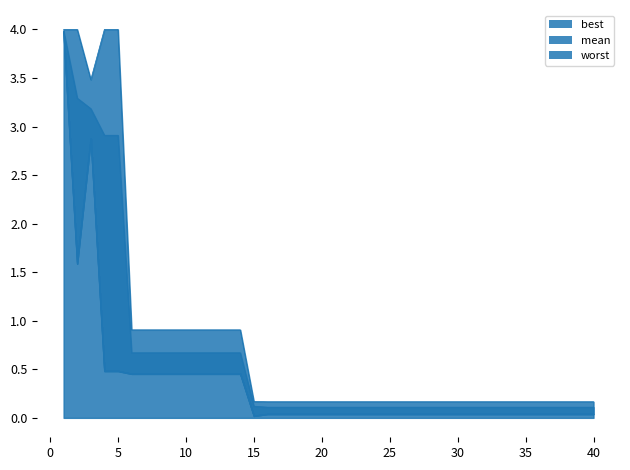

Is it true that worst equals 0.2 at 27?

True